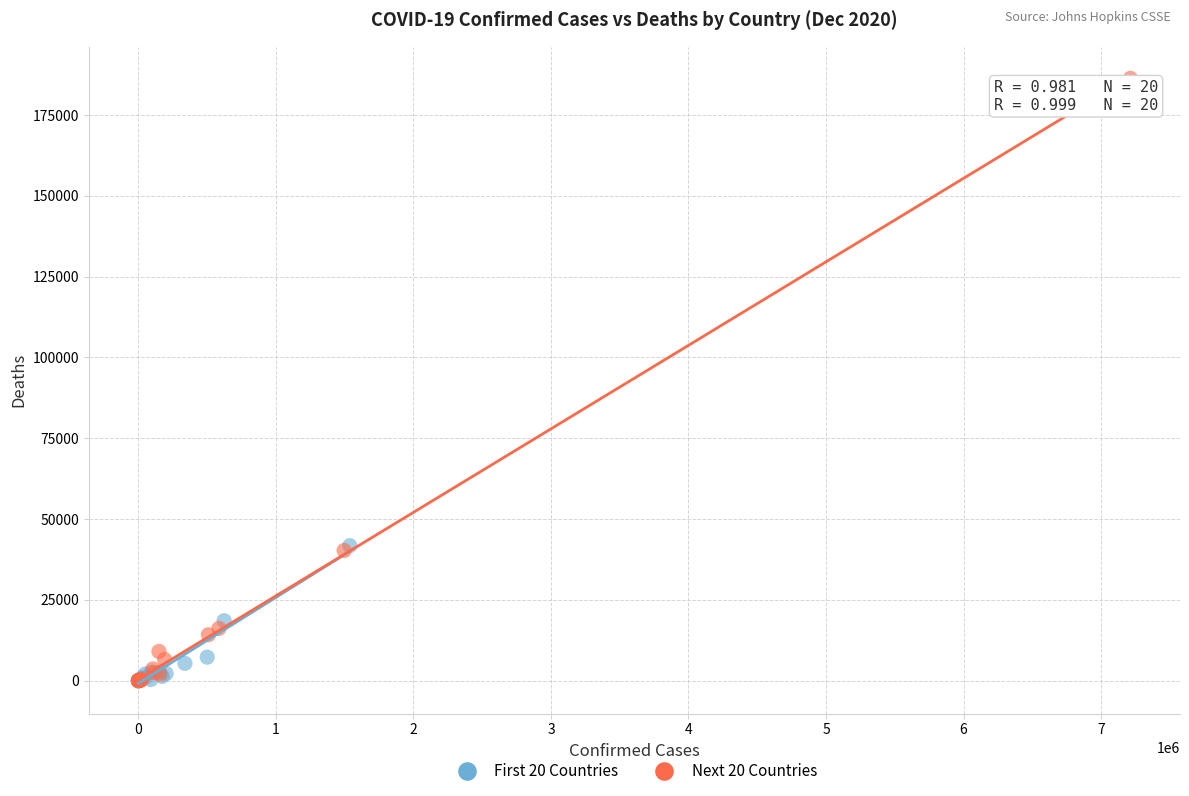

Which series reaches the maximum Y coordinate?

Next 20 Countries